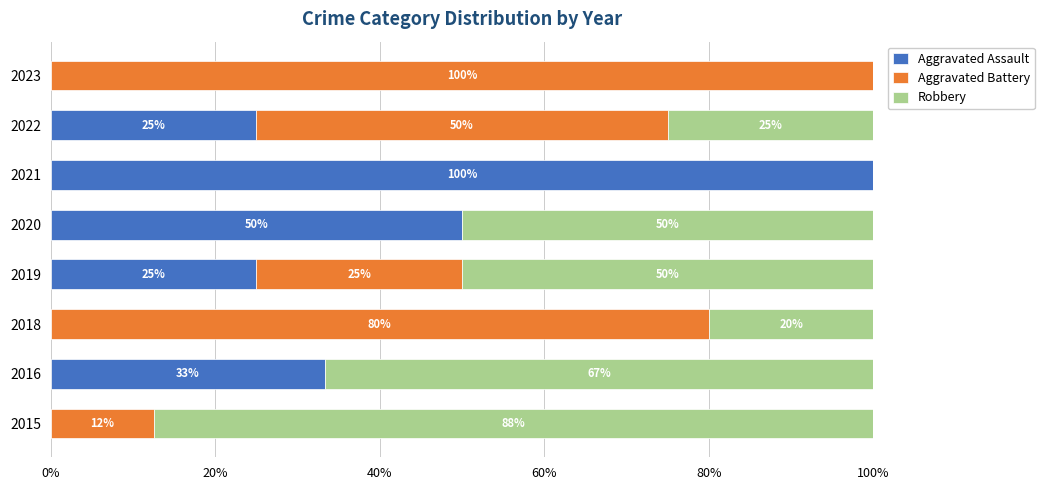

At which label is Aggravated Assault closest to 50?

2020